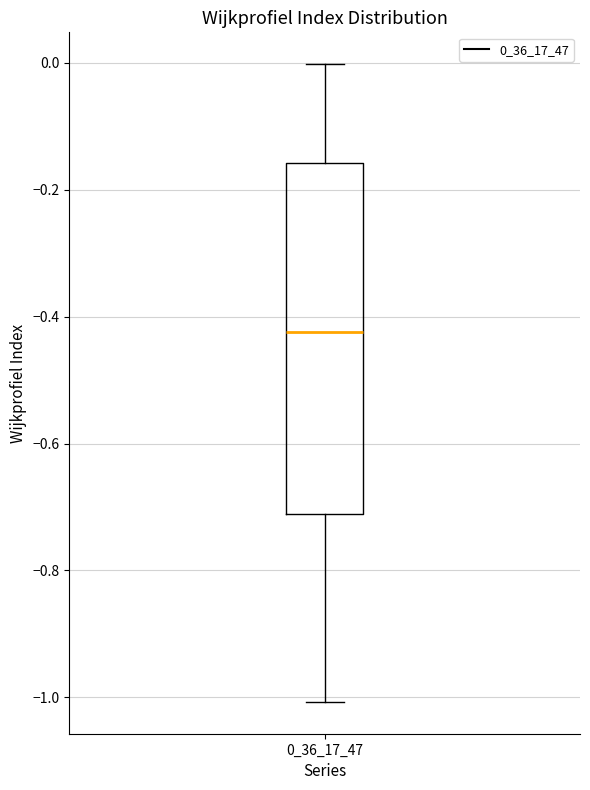

Transcribe this box plot: give where the median line is, the range the box spans, and where the two whiskers end, as read against the y-axis. The values are not printed on the chart, so give them approximately, as read against the axis.

median -0.42, box -0.72 to -0.16, whiskers -1.00 to 0.00